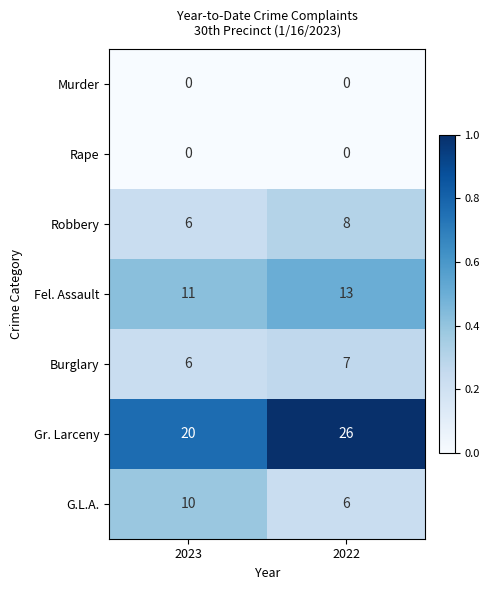

At how many categories does at least one series exceed 0?

2